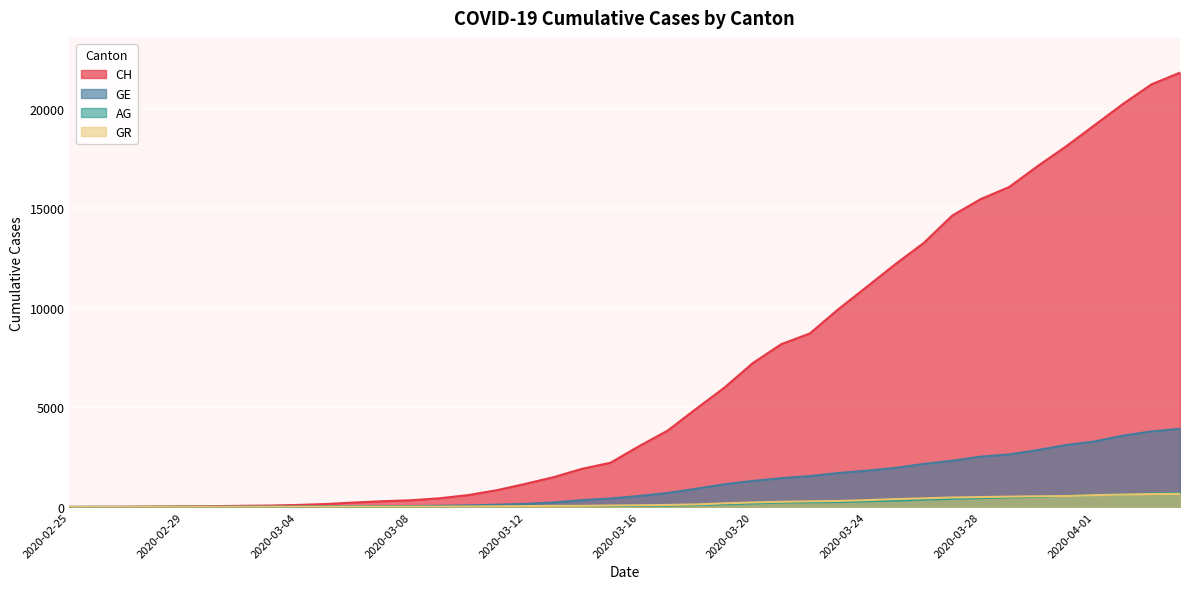

How many positive values does the AG series have?

39